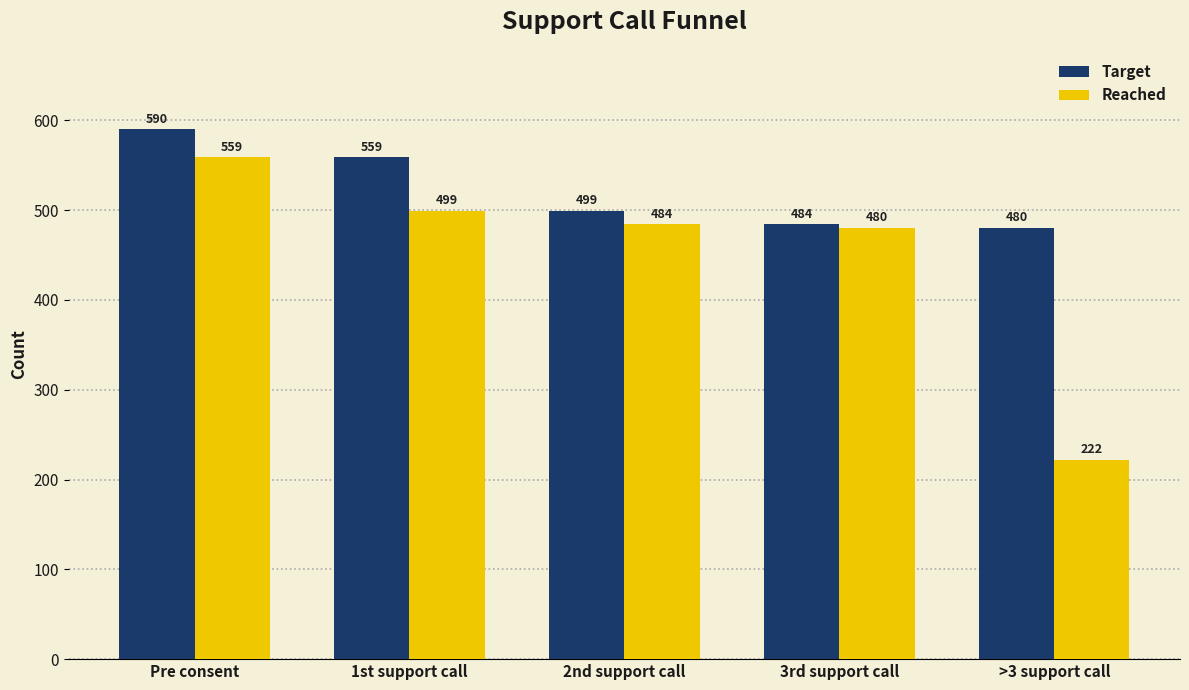

Which category has the highest value in the Target series?

Pre consent